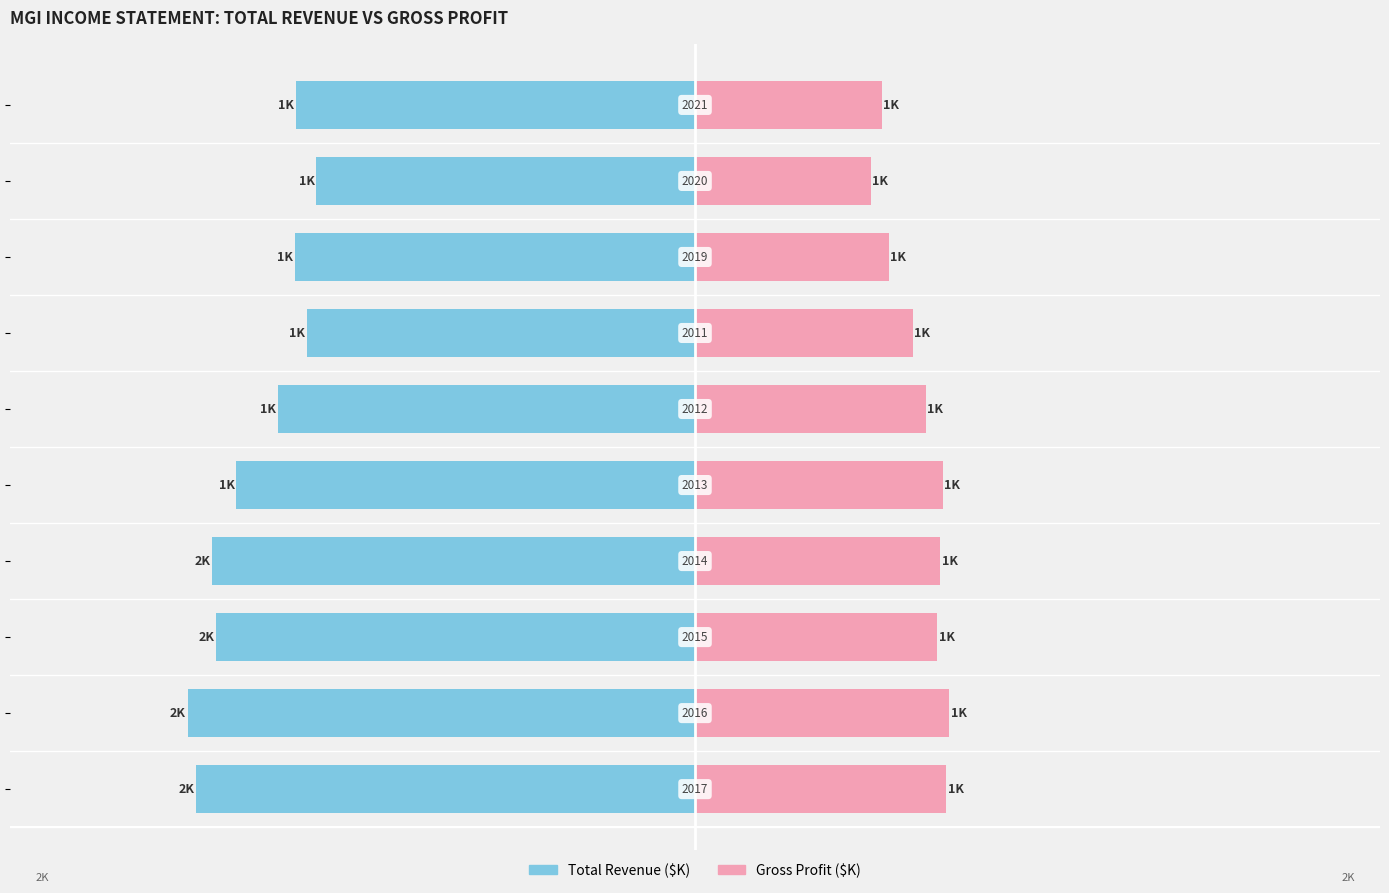

Reading right to left, what are all the values shown in this chart?

Total Revenue: 2000=-1283.6	1500=-1217.2	1000=-1285.1	500=-1247.8	0=-1341.2	−500=-1474.4	−1000=-1550.4	−1500=-1539.1	−2000=-1630.4	−2500=-1602.1
Gross Profit: 2000=599.5	1500=564.2	1000=622.9	500=699.8	0=741.7	−500=796.2	−1000=788.5	−1500=778.5	−2000=816.0	−2500=808.1